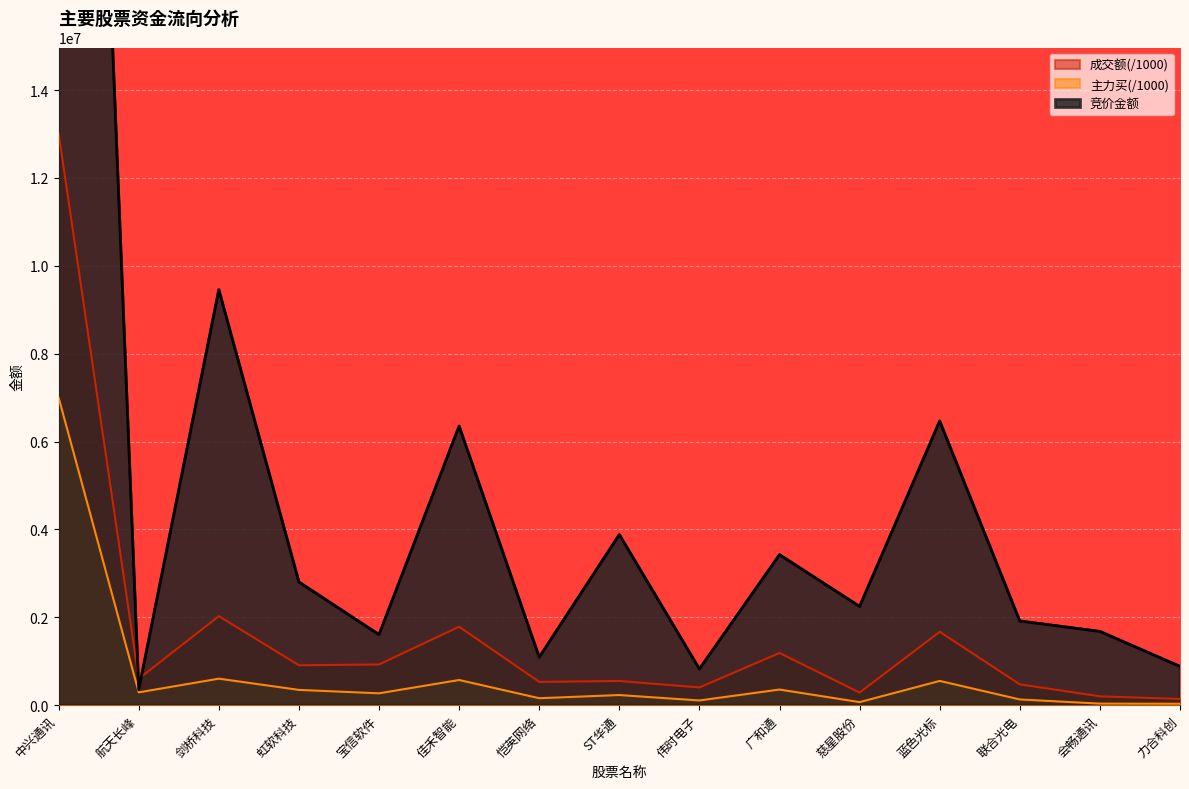

Which series ends up on top after the final intersection of 竞价金额 and 成交额?

竞价金额